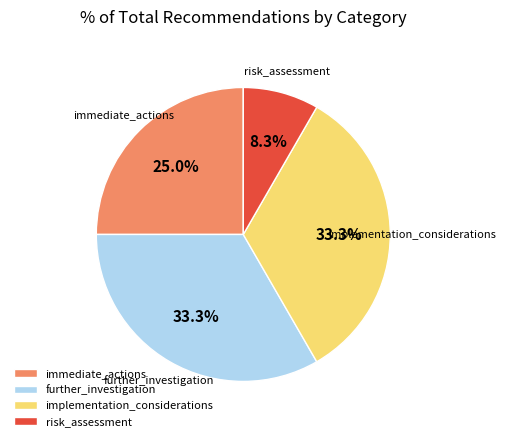

Which has a higher value, immediate_actions or implementation_considerations?

implementation_considerations